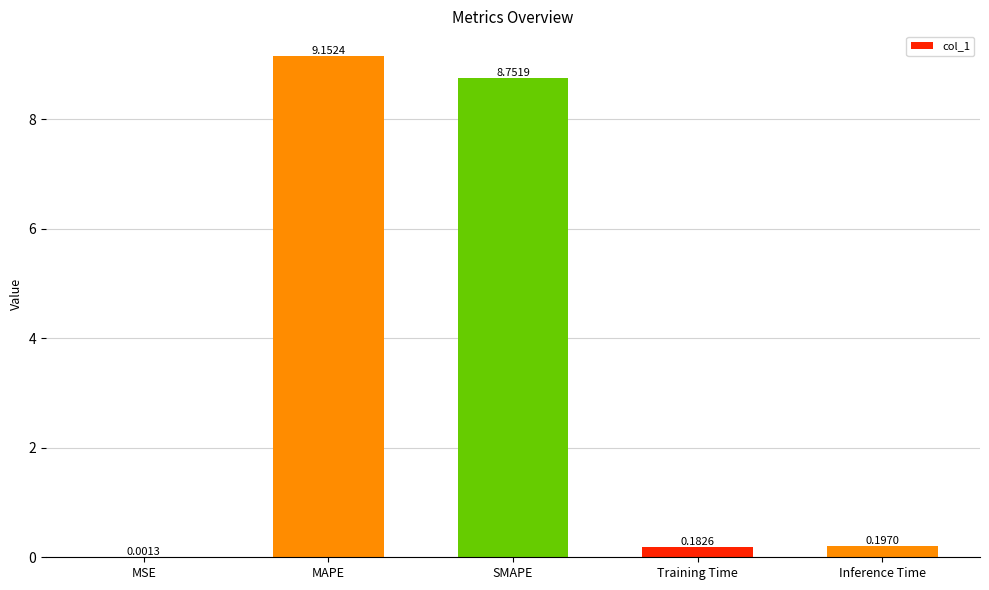

At which label is the value closest to 4?

Inference Time